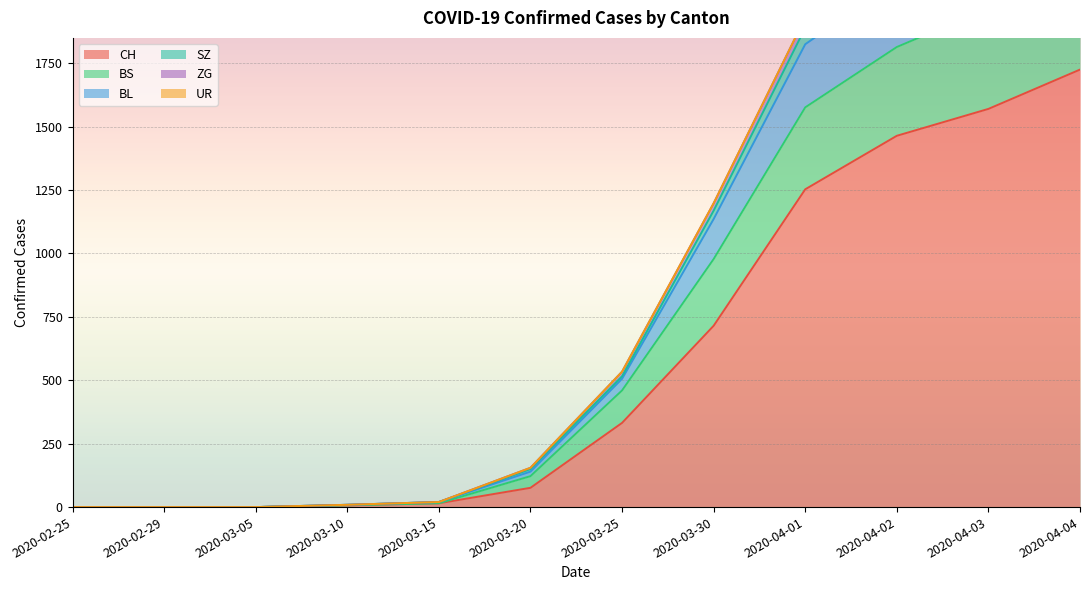

Read the SZ value at 2020-03-10.

9